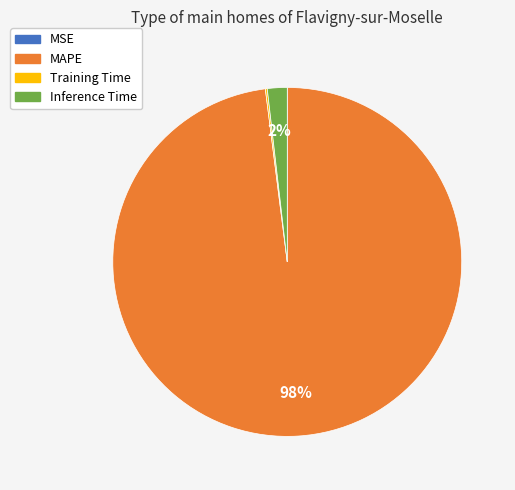

Is Inference Time the majority of the pie?

No